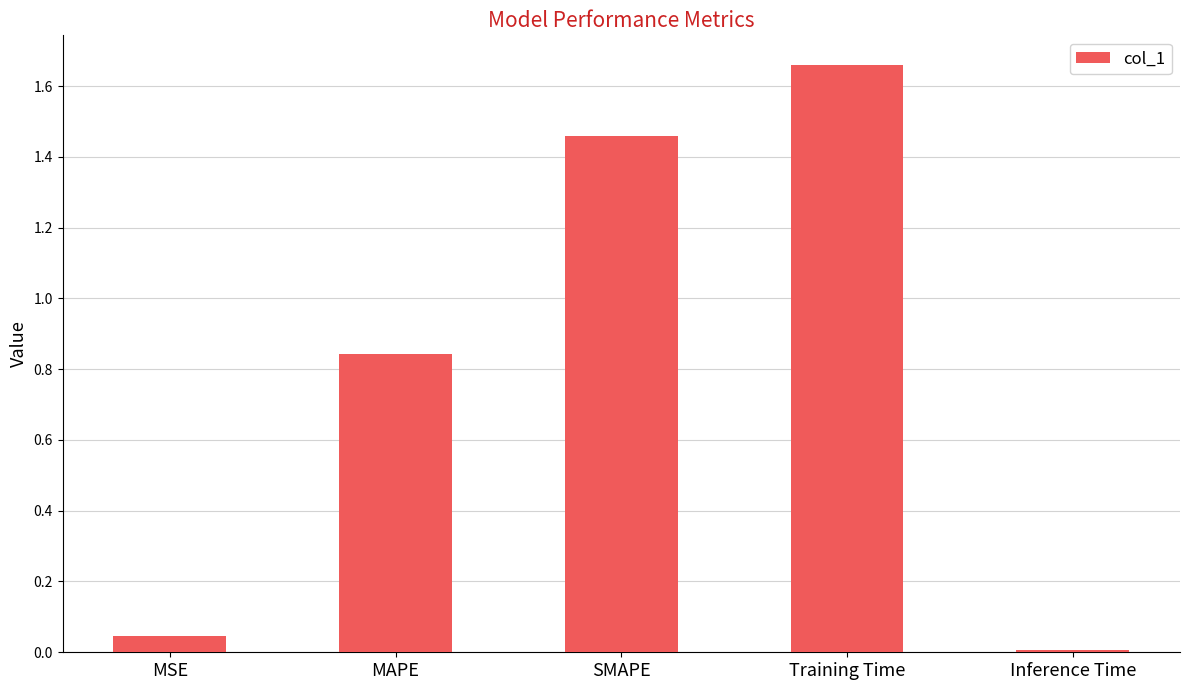

Rank the categories by value from highest to lowest.

Training Time, SMAPE, MAPE, MSE, Inference Time